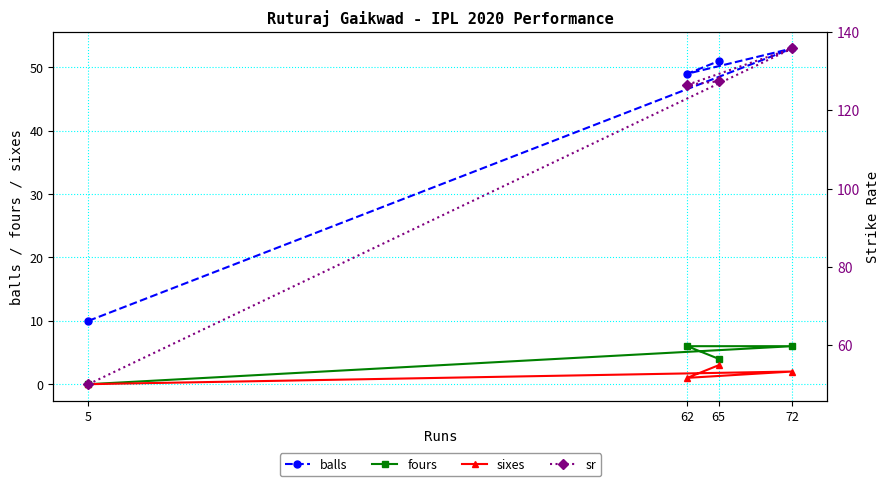

At which label does sixes reach its minimum?

5